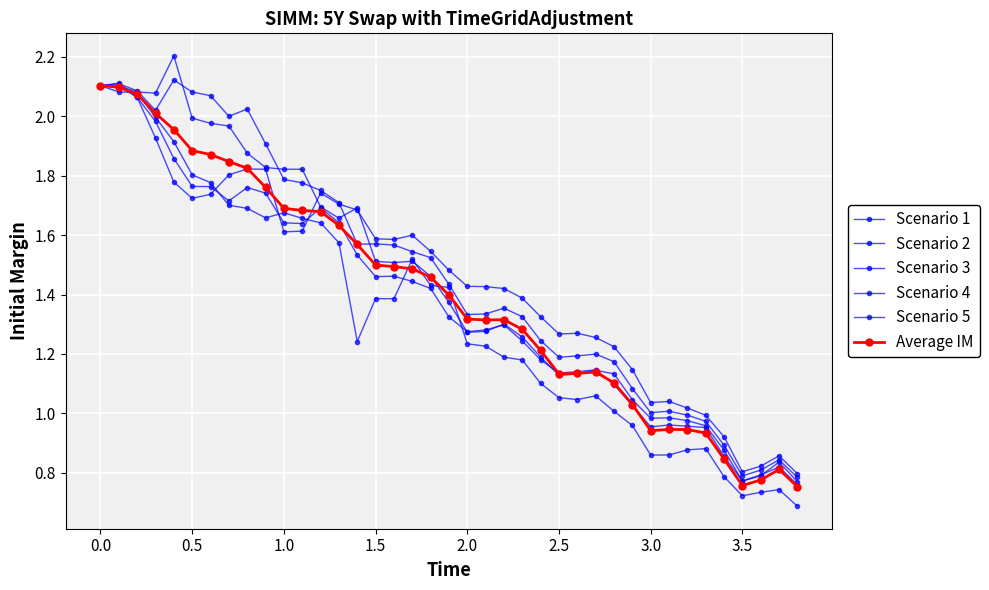

How many lines are shown in the chart?

6